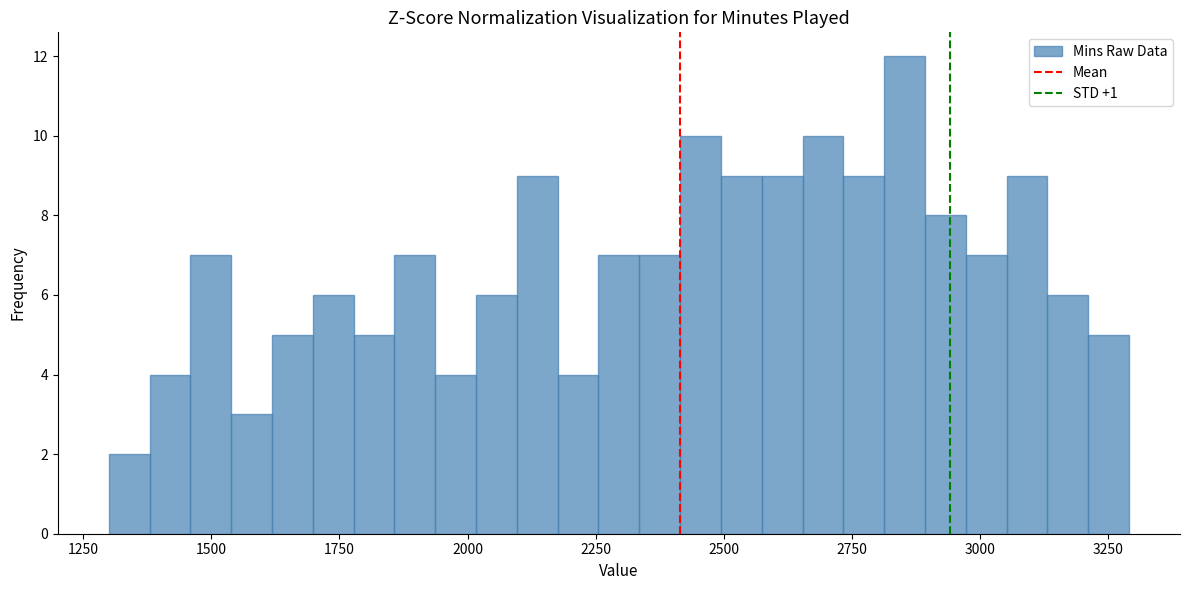

Read against the x-axis, roughly where is the centre of the tallest bar?

2850